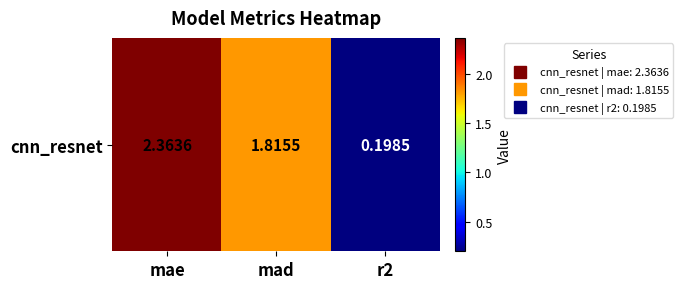

Between mad and r2, which is larger?

mad